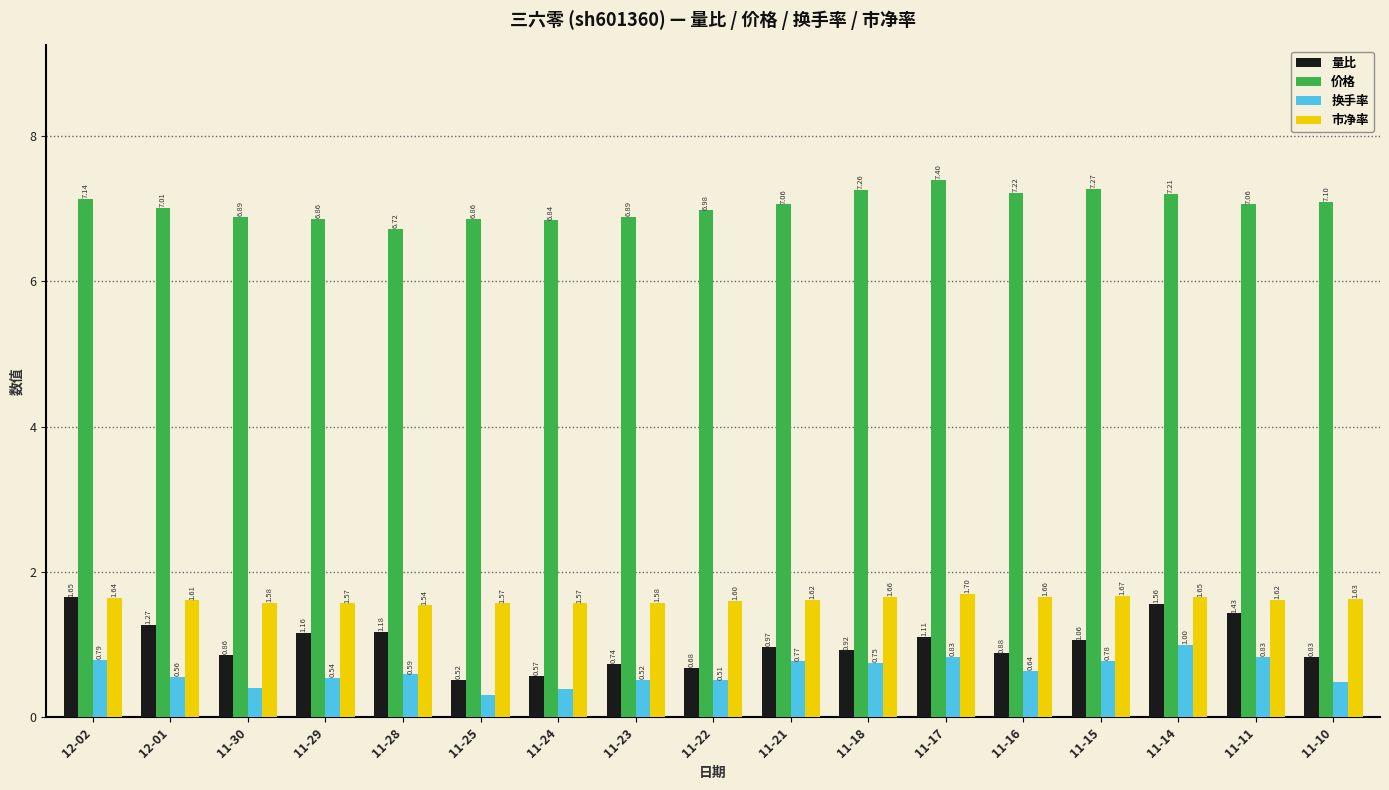

Is the value of 价格 at 11-28 greater than the value of 量比 at 11-15?

Yes